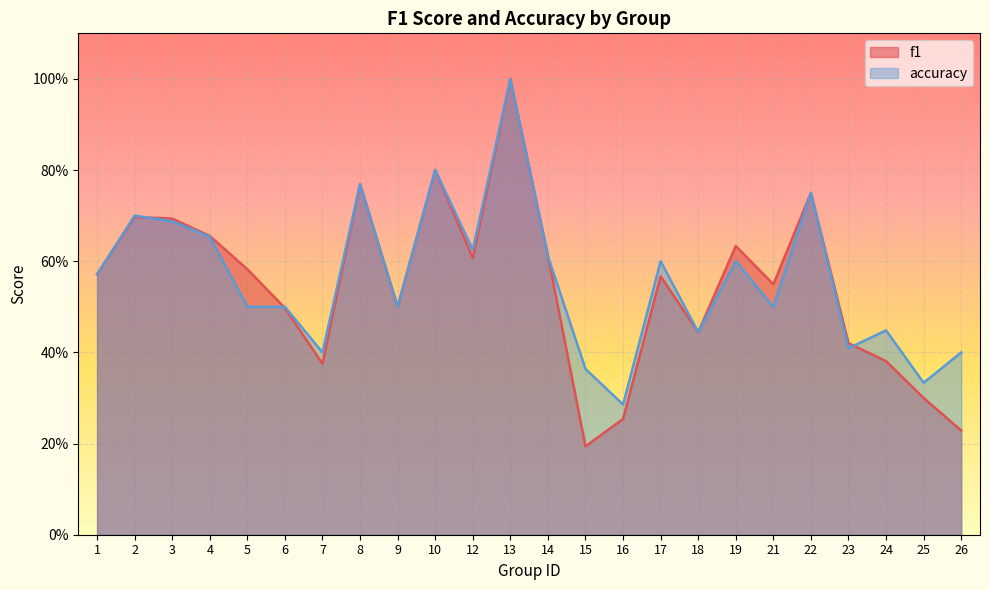

What is the average value of the accuracy series?

0.6